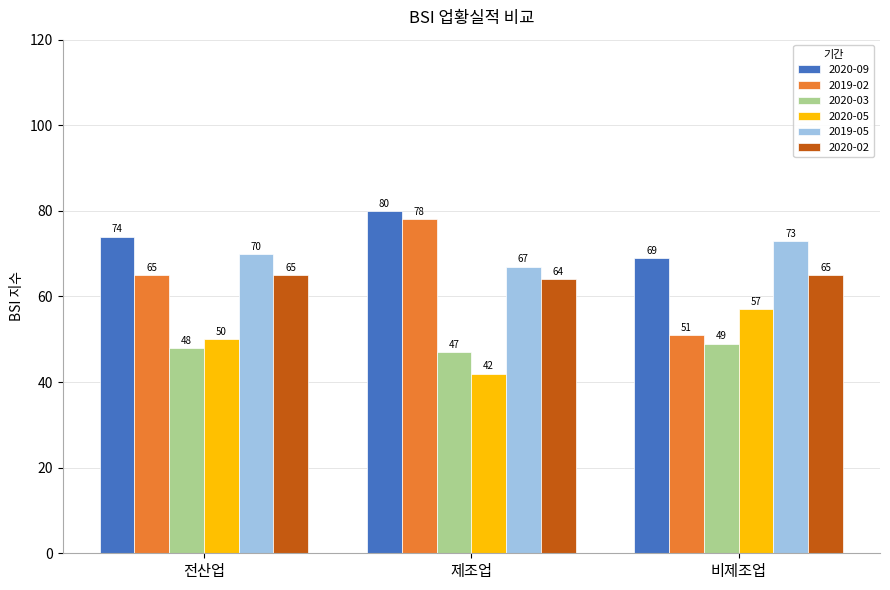

The value of 2020-02 at 비제조업 is 38. True or false?

False